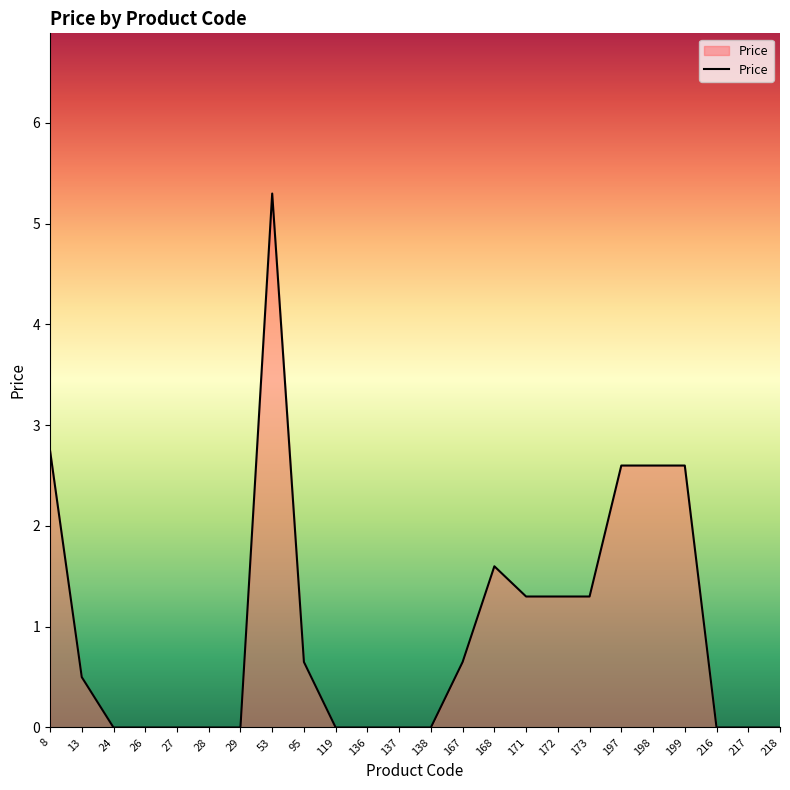

What is the greatest value displayed?

5.3